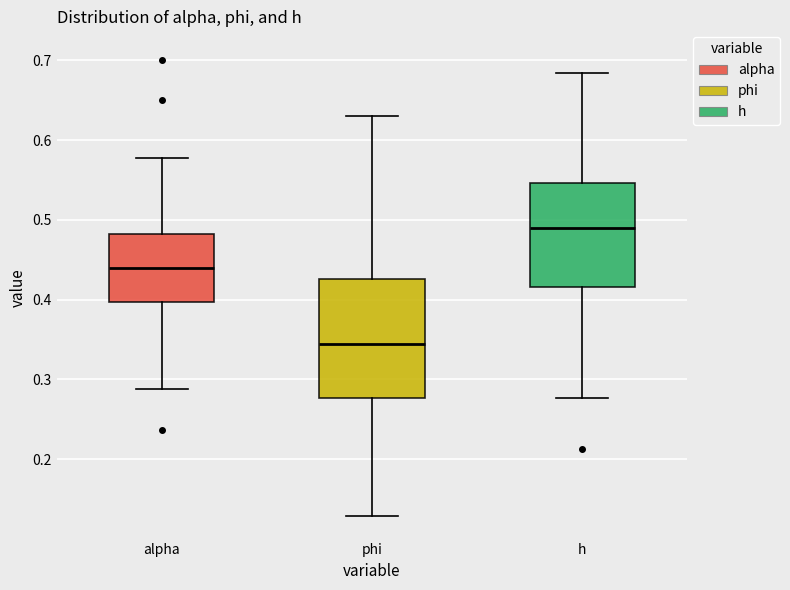

Where does the lower whisker of the box for h end on the y-axis? The values are not printed on the chart, so give them approximately, as read against the axis.

0.28